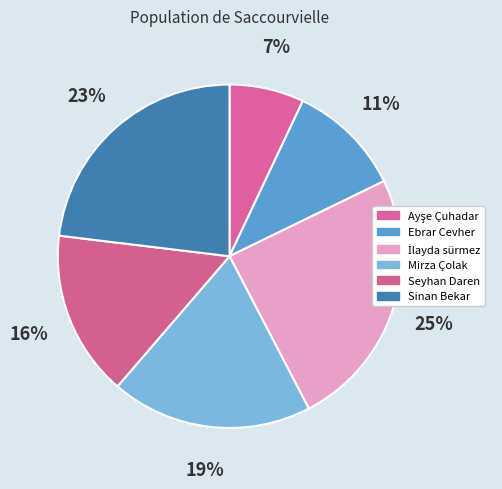

Count the number of slices in the pie.

6